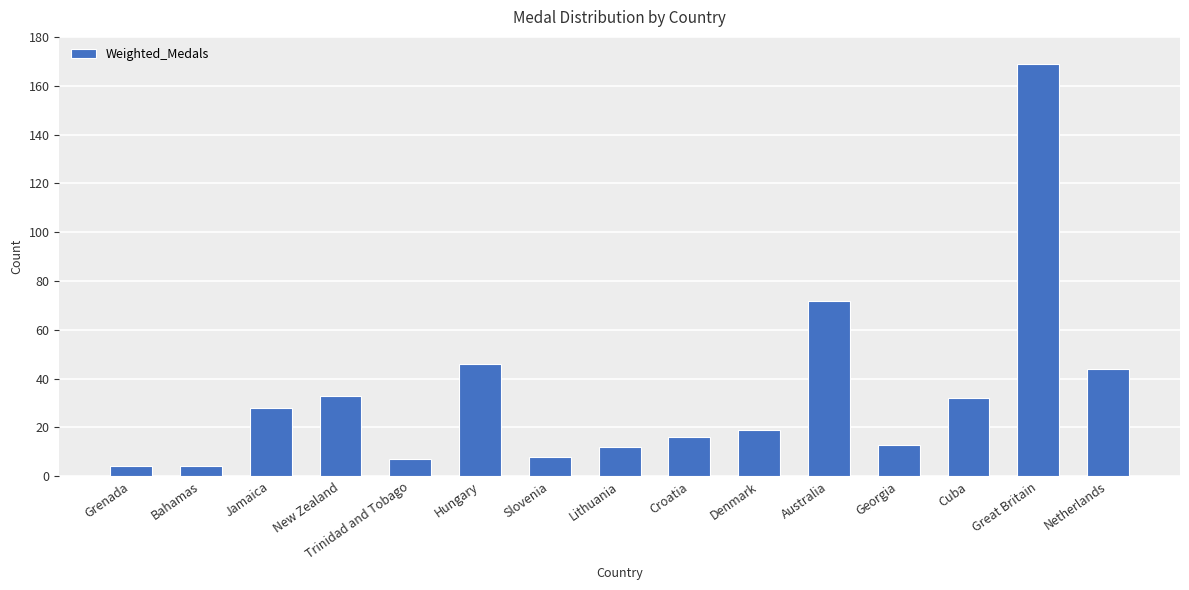

At which label does the data first exceed 19?

Jamaica